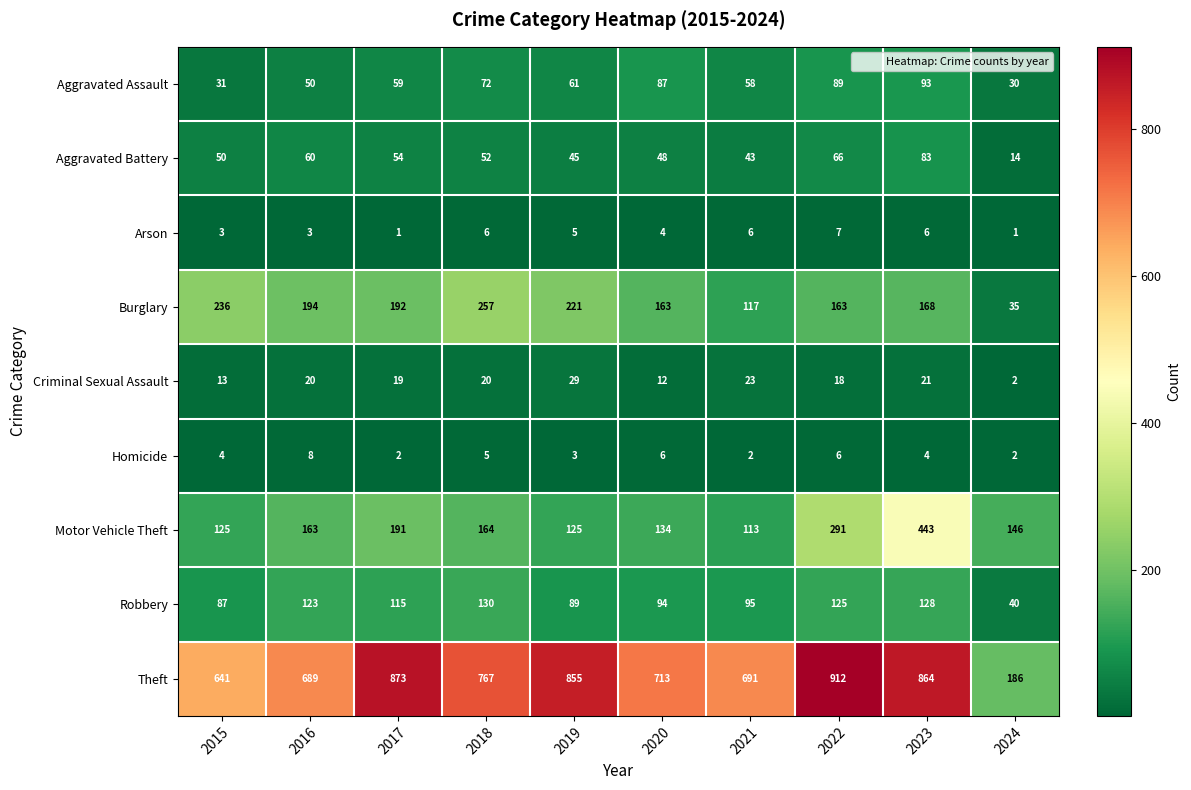

True or false: Motor Vehicle Theft has a value of 113 at 2021.

True